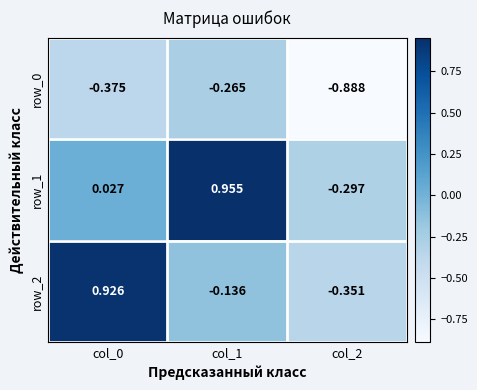

Is it true that row_1 equals 0.3 at col_1?

False